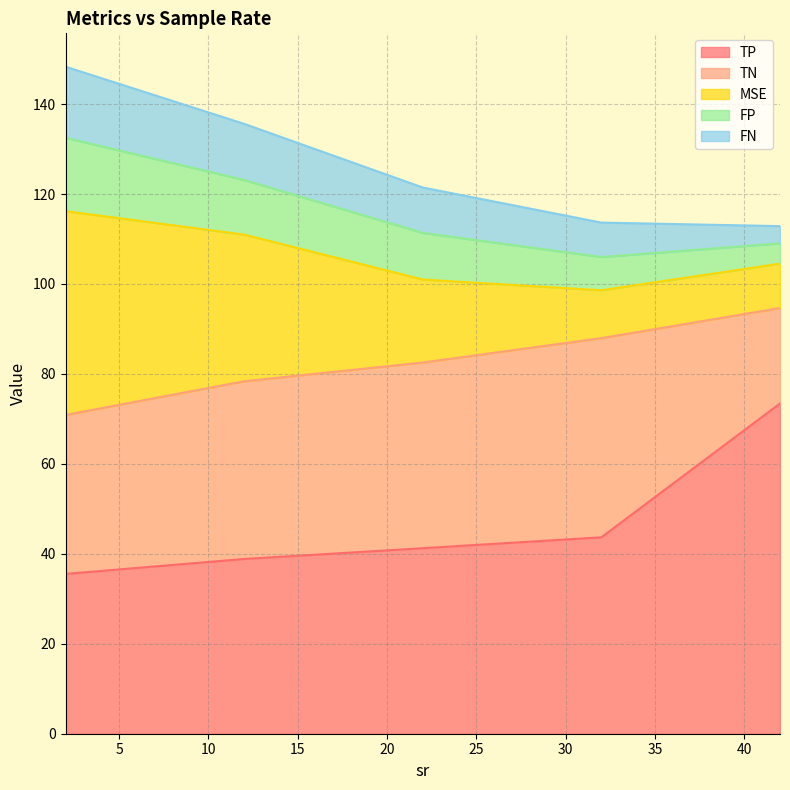

What is the label of the 5th point from the left?

42